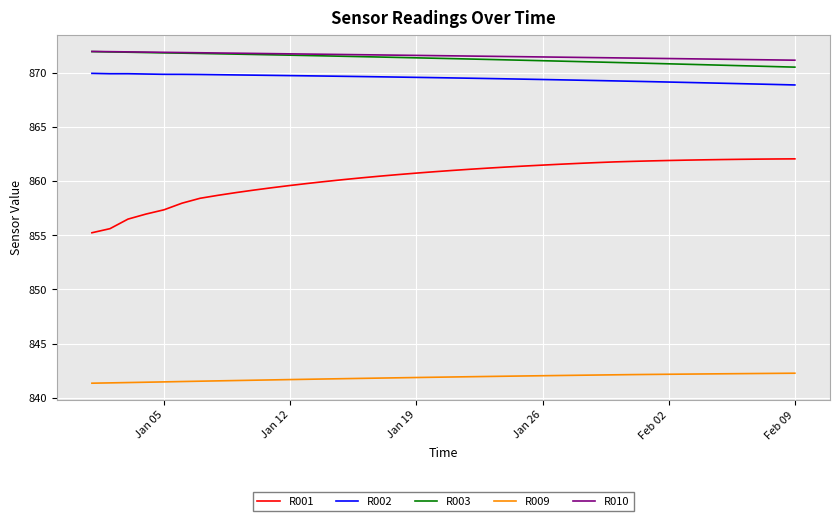

What is the maximum value shown in the chart?

872.0